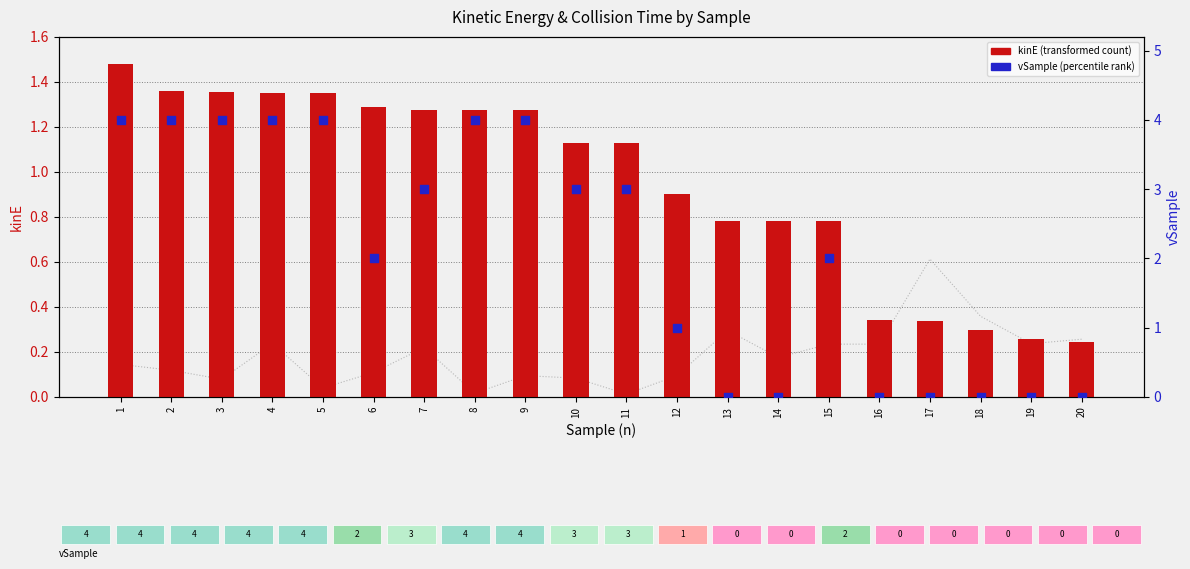

At which category is the sum across all series the highest?

1